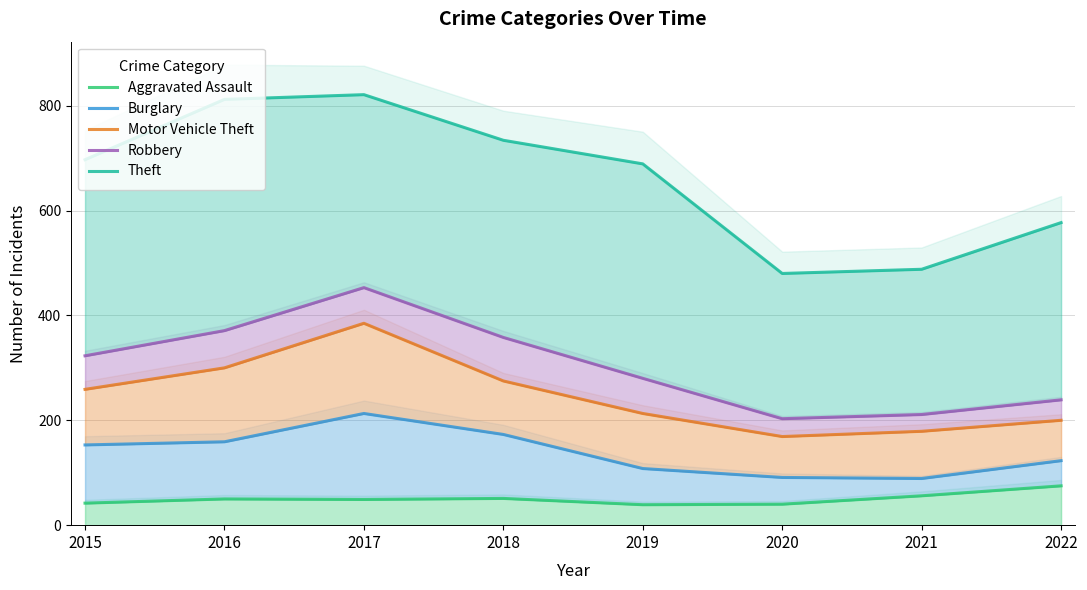

How many lines are shown in the chart?

5